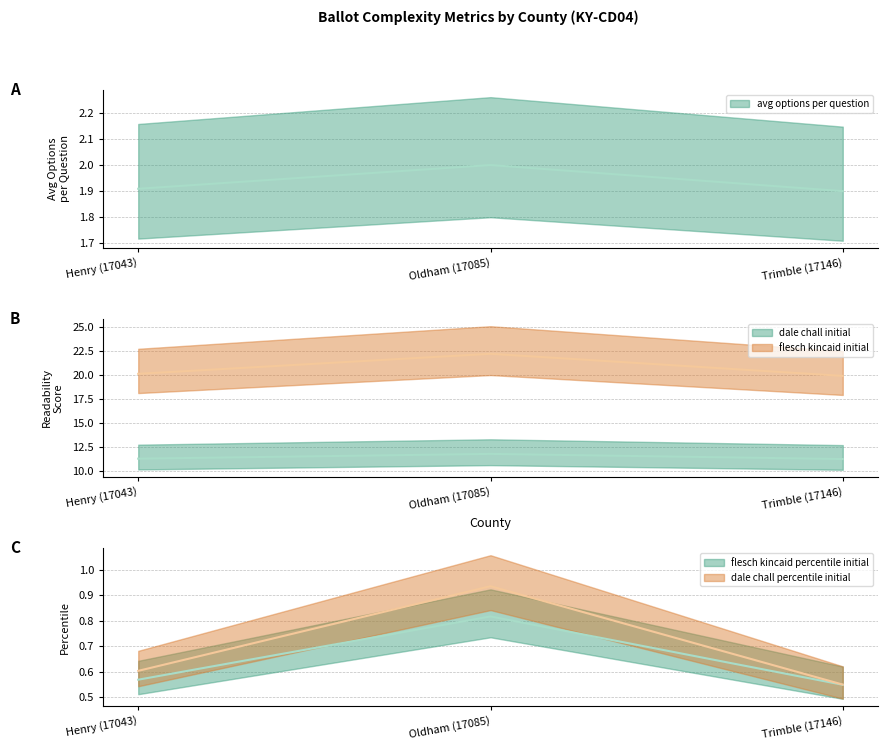

Is it true that avg_options_per_question equals 2.0 at Oldham (17085)?

True